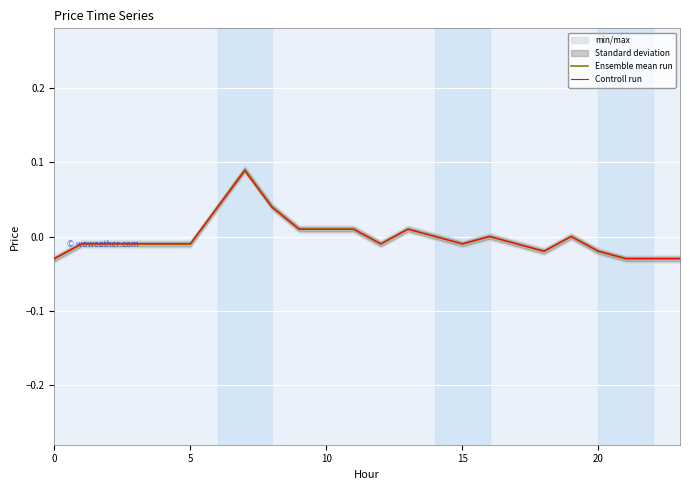

Read the Ensemble mean run value at 7.

0.1